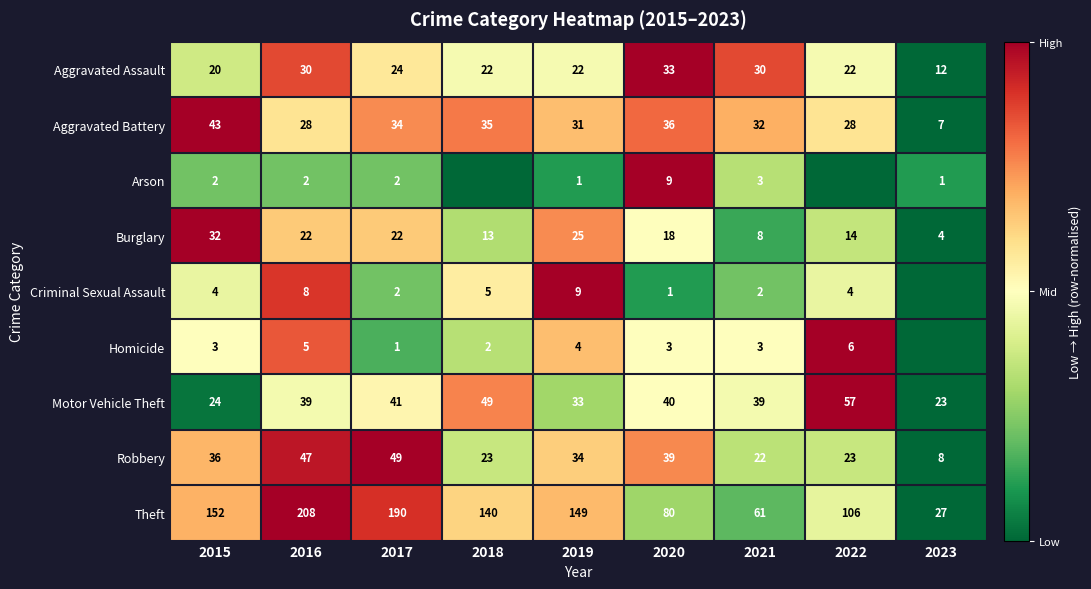

Is the value of Burglary at 2018 greater than the value of Criminal Sexual Assault at 2020?

Yes